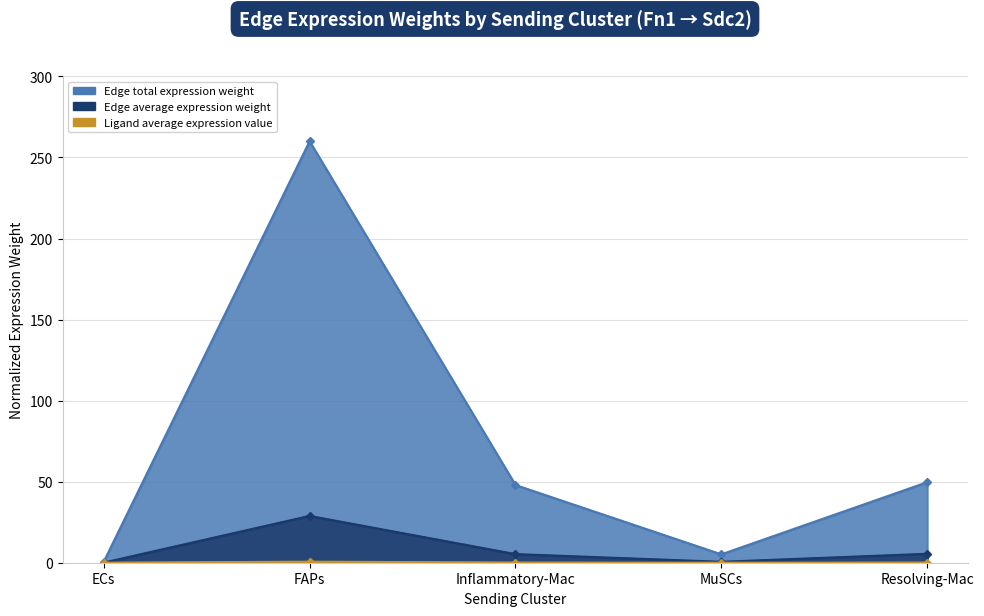

True or false: Ligand average expression value has more than 2 interior local peaks.

False